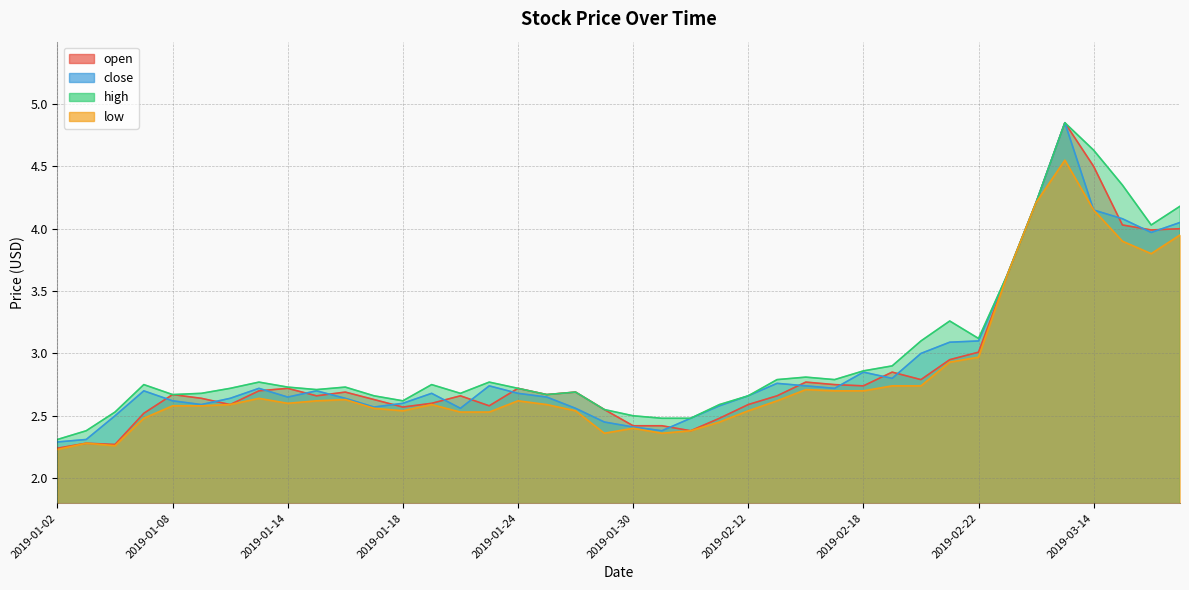

What is the difference between the maximum and minimum values in the low series?

2.3